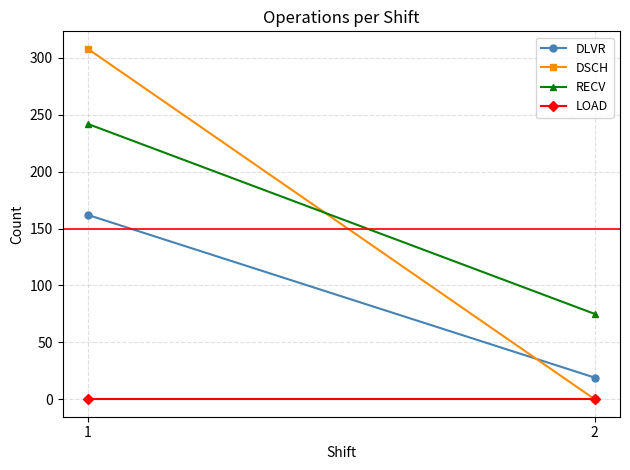

What is the sum of all DLVR values?

181